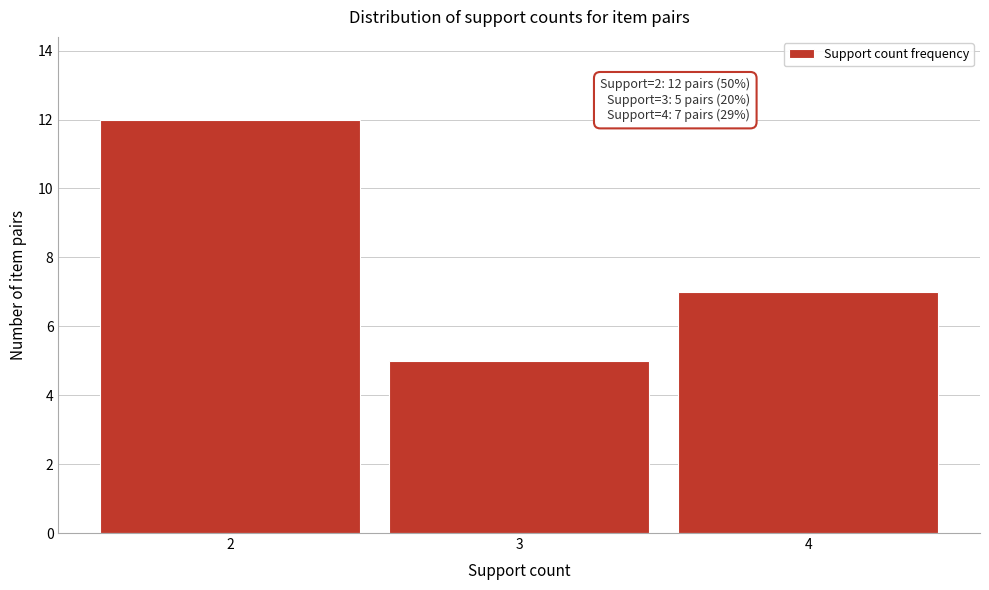

Over which range of the x-axis is the bar tallest?

1.5 to 2.5